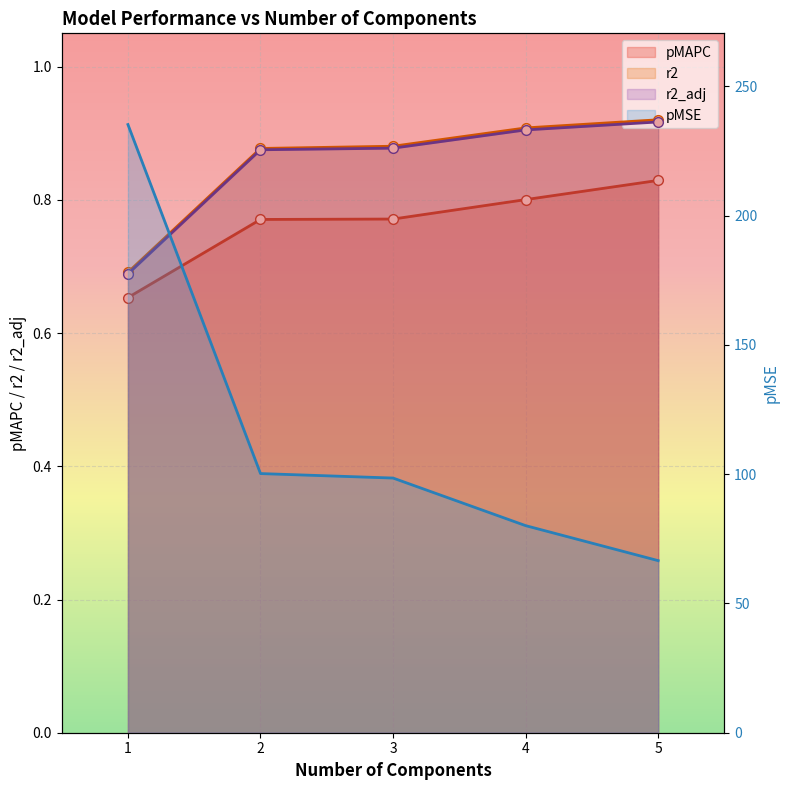

What are all the series names shown in the legend?

pMAPC, pMSE, r2, r2_adj